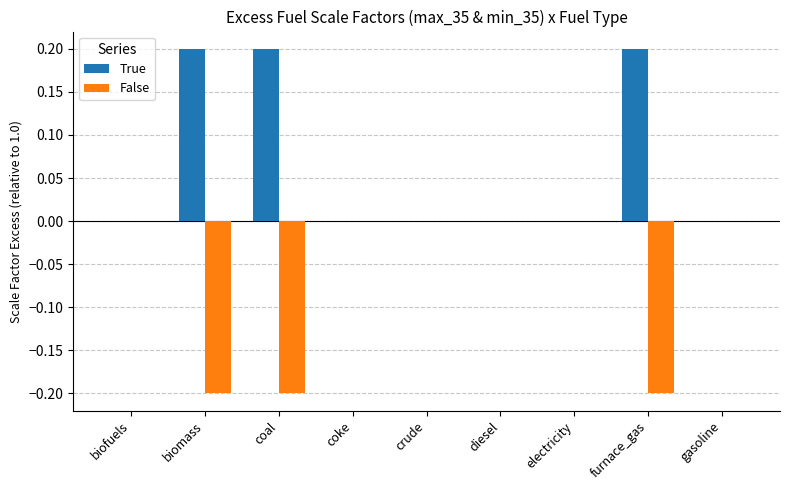

The value of False at diesel is 0.0. True or false?

True